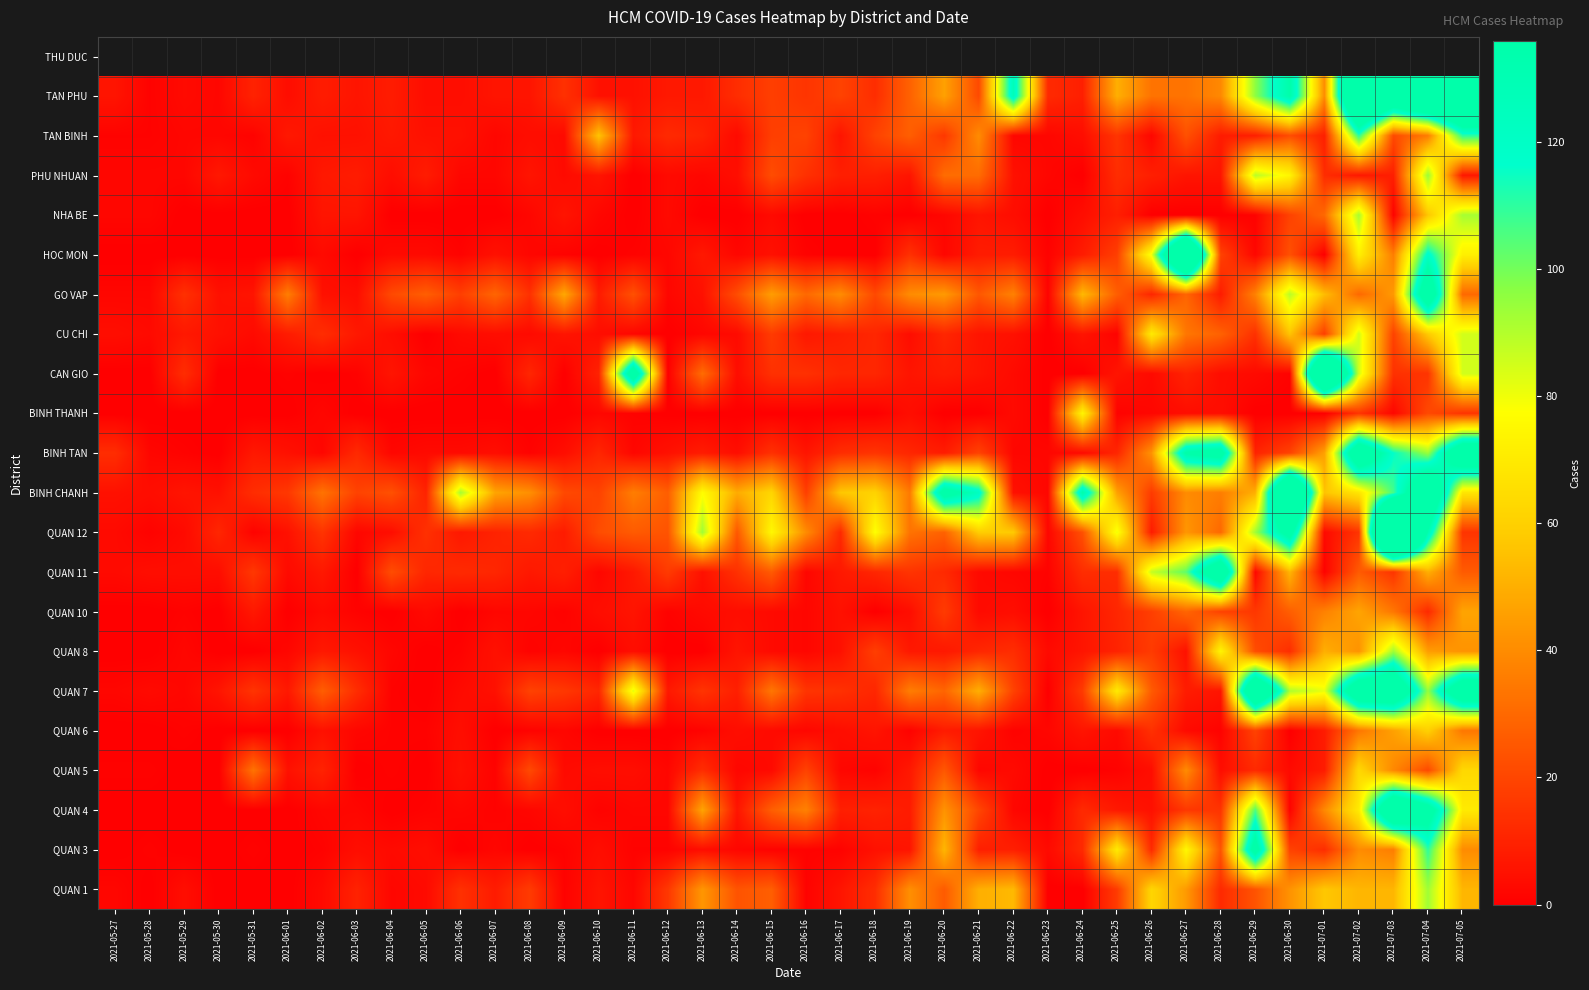

Reading left to right, what are all the values shown in this chart?

QUAN 1: 2021-05-27=2	2021-05-28=0	2021-05-29=4	2021-05-30=0	2021-05-31=0	2021-06-01=0	2021-06-02=3	2021-06-03=10	2021-06-04=2	2021-06-05=3	2021-06-06=14	2021-06-07=8	2021-06-08=17	2021-06-09=1	2021-06-10=6	2021-06-11=2	2021-06-12=16	2021-06-13=43	2021-06-14=24	2021-06-15=27	2021-06-16=1	2021-06-17=6	2021-06-18=13	2021-06-19=41	2021-06-20=26	2021-06-21=50	2021-06-22=53	2021-06-23=0	2021-06-24=0	2021-06-25=17	2021-06-26=62	2021-06-27=44	2021-06-28=12	2021-06-29=24	2021-06-30=42	2021-07-01=57	2021-07-02=52	2021-07-03=52	2021-07-04=93	2021-07-05=52
QUAN 3: 2021-05-27=0	2021-05-28=1	2021-05-29=0	2021-05-30=0	2021-05-31=1	2021-06-01=0	2021-06-02=1	2021-06-03=4	2021-06-04=3	2021-06-05=4	2021-06-06=0	2021-06-07=2	2021-06-08=0	2021-06-09=1	2021-06-10=4	2021-06-11=1	2021-06-12=1	2021-06-13=4	2021-06-14=2	2021-06-15=1	2021-06-16=1	2021-06-17=1	2021-06-18=5	2021-06-19=6	2021-06-20=52	2021-06-21=9	2021-06-22=9	2021-06-23=3	2021-06-24=12	2021-06-25=70	2021-06-26=12	2021-06-27=75	2021-06-28=24	2021-06-29=149	2021-06-30=19	2021-07-01=13	2021-07-02=40	2021-07-03=36	2021-07-04=110	2021-07-05=40
QUAN 4: 2021-05-27=0	2021-05-28=0	2021-05-29=0	2021-05-30=0	2021-05-31=0	2021-06-01=0	2021-06-02=2	2021-06-03=2	2021-06-04=0	2021-06-05=1	2021-06-06=2	2021-06-07=1	2021-06-08=2	2021-06-09=4	2021-06-10=1	2021-06-11=2	2021-06-12=2	2021-06-13=47	2021-06-14=6	2021-06-15=27	2021-06-16=37	2021-06-17=9	2021-06-18=10	2021-06-19=8	2021-06-20=42	2021-06-21=20	2021-06-22=2	2021-06-23=0	2021-06-24=12	2021-06-25=7	2021-06-26=5	2021-06-27=16	2021-06-28=15	2021-06-29=105	2021-06-30=1	2021-07-01=39	2021-07-02=70	2021-07-03=187	2021-07-04=152	2021-07-05=70
QUAN 5: 2021-05-27=1	2021-05-28=1	2021-05-29=0	2021-05-30=0	2021-05-31=33	2021-06-01=5	2021-06-02=10	2021-06-03=0	2021-06-04=1	2021-06-05=0	2021-06-06=5	2021-06-07=1	2021-06-08=21	2021-06-09=3	2021-06-10=4	2021-06-11=4	2021-06-12=2	2021-06-13=13	2021-06-14=2	2021-06-15=3	2021-06-16=19	2021-06-17=2	2021-06-18=1	2021-06-19=7	2021-06-20=25	2021-06-21=2	2021-06-22=3	2021-06-23=0	2021-06-24=0	2021-06-25=1	2021-06-26=4	2021-06-27=40	2021-06-28=4	2021-06-29=12	2021-06-30=3	2021-07-01=8	2021-07-02=63	2021-07-03=39	2021-07-04=21	2021-07-05=63
QUAN 6: 2021-05-27=0	2021-05-28=0	2021-05-29=1	2021-05-30=0	2021-05-31=0	2021-06-01=0	2021-06-02=5	2021-06-03=2	2021-06-04=1	2021-06-05=1	2021-06-06=4	2021-06-07=0	2021-06-08=1	2021-06-09=2	2021-06-10=0	2021-06-11=0	2021-06-12=0	2021-06-13=1	2021-06-14=4	2021-06-15=3	2021-06-16=2	2021-06-17=4	2021-06-18=6	2021-06-19=1	2021-06-20=8	2021-06-21=6	2021-06-22=1	2021-06-23=2	2021-06-24=6	2021-06-25=3	2021-06-26=14	2021-06-27=3	2021-06-28=1	2021-06-29=19	2021-06-30=0	2021-07-01=8	2021-07-02=34	2021-07-03=46	2021-07-04=60	2021-07-05=34
QUAN 7: 2021-05-27=2	2021-05-28=3	2021-05-29=2	2021-05-30=6	2021-05-31=15	2021-06-01=7	2021-06-02=27	2021-06-03=13	2021-06-04=1	2021-06-05=0	2021-06-06=3	2021-06-07=5	2021-06-08=19	2021-06-09=16	2021-06-10=11	2021-06-11=82	2021-06-12=7	2021-06-13=15	2021-06-14=9	2021-06-15=34	2021-06-16=15	2021-06-17=14	2021-06-18=11	2021-06-19=36	2021-06-20=29	2021-06-21=50	2021-06-22=19	2021-06-23=0	2021-06-24=17	2021-06-25=70	2021-06-26=26	2021-06-27=8	2021-06-28=6	2021-06-29=194	2021-06-30=91	2021-07-01=81	2021-07-02=170	2021-07-03=175	2021-07-04=95	2021-07-05=170
QUAN 8: 2021-05-27=0	2021-05-28=0	2021-05-29=2	2021-05-30=0	2021-05-31=0	2021-06-01=2	2021-06-02=7	2021-06-03=5	2021-06-04=2	2021-06-05=0	2021-06-06=1	2021-06-07=5	2021-06-08=1	2021-06-09=2	2021-06-10=0	2021-06-11=4	2021-06-12=0	2021-06-13=0	2021-06-14=6	2021-06-15=3	2021-06-16=2	2021-06-17=5	2021-06-18=18	2021-06-19=7	2021-06-20=7	2021-06-21=11	2021-06-22=13	2021-06-23=3	2021-06-24=6	2021-06-25=10	2021-06-26=17	2021-06-27=5	2021-06-28=74	2021-06-29=22	2021-06-30=13	2021-07-01=50	2021-07-02=42	2021-07-03=93	2021-07-04=45	2021-07-05=42
QUAN 10: 2021-05-27=0	2021-05-28=0	2021-05-29=1	2021-05-30=0	2021-05-31=7	2021-06-01=0	2021-06-02=3	2021-06-03=1	2021-06-04=0	2021-06-05=3	2021-06-06=0	2021-06-07=2	2021-06-08=2	2021-06-09=1	2021-06-10=4	2021-06-11=6	2021-06-12=1	2021-06-13=3	2021-06-14=4	2021-06-15=3	2021-06-16=2	2021-06-17=5	2021-06-18=0	2021-06-19=4	2021-06-20=17	2021-06-21=3	2021-06-22=4	2021-06-23=0	2021-06-24=6	2021-06-25=11	2021-06-26=18	2021-06-27=29	2021-06-28=19	2021-06-29=16	2021-06-30=27	2021-07-01=37	2021-07-02=47	2021-07-03=34	2021-07-04=12	2021-07-05=47
QUAN 11: 2021-05-27=3	2021-05-28=4	2021-05-29=4	2021-05-30=4	2021-05-31=16	2021-06-01=3	2021-06-02=7	2021-06-03=0	2021-06-04=22	2021-06-05=11	2021-06-06=12	2021-06-07=11	2021-06-08=7	2021-06-09=9	2021-06-10=2	2021-06-11=7	2021-06-12=17	2021-06-13=5	2021-06-14=14	2021-06-15=26	2021-06-16=2	2021-06-17=7	2021-06-18=11	2021-06-19=15	2021-06-20=12	2021-06-21=3	2021-06-22=2	2021-06-23=1	2021-06-24=13	2021-06-25=13	2021-06-26=87	2021-06-27=103	2021-06-28=175	2021-06-29=2	2021-06-30=52	2021-07-01=1	2021-07-02=26	2021-07-03=15	2021-07-04=50	2021-07-05=26
QUAN 12: 2021-05-27=3	2021-05-28=1	2021-05-29=3	2021-05-30=11	2021-05-31=1	2021-06-01=5	2021-06-02=15	2021-06-03=2	2021-06-04=4	2021-06-05=14	2021-06-06=7	2021-06-07=10	2021-06-08=12	2021-06-09=8	2021-06-10=22	2021-06-11=26	2021-06-12=24	2021-06-13=93	2021-06-14=25	2021-06-15=75	2021-06-16=40	2021-06-17=12	2021-06-18=78	2021-06-19=33	2021-06-20=28	2021-06-21=59	2021-06-22=58	2021-06-23=2	2021-06-24=23	2021-06-25=80	2021-06-26=8	2021-06-27=43	2021-06-28=30	2021-06-29=93	2021-06-30=149	2021-07-01=3	2021-07-02=15	2021-07-03=331	2021-07-04=132	2021-07-05=15
BINH CHANH: 2021-05-27=5	2021-05-28=4	2021-05-29=6	2021-05-30=5	2021-05-31=13	2021-06-01=16	2021-06-02=33	2021-06-03=19	2021-06-04=23	2021-06-05=10	2021-06-06=92	2021-06-07=47	2021-06-08=41	2021-06-09=21	2021-06-10=19	2021-06-11=36	2021-06-12=27	2021-06-13=77	2021-06-14=49	2021-06-15=62	2021-06-16=18	2021-06-17=57	2021-06-18=61	2021-06-19=35	2021-06-20=149	2021-06-21=123	2021-06-22=5	2021-06-23=2	2021-06-24=135	2021-06-25=46	2021-06-26=17	2021-06-27=40	2021-06-28=36	2021-06-29=50	2021-06-30=225	2021-07-01=56	2021-07-02=68	2021-07-03=107	2021-07-04=182	2021-07-05=68
BINH TAN: 2021-05-27=13	2021-05-28=2	2021-05-29=1	2021-05-30=0	2021-05-31=7	2021-06-01=5	2021-06-02=2	2021-06-03=12	2021-06-04=2	2021-06-05=3	2021-06-06=3	2021-06-07=4	2021-06-08=1	2021-06-09=4	2021-06-10=11	2021-06-11=2	2021-06-12=5	2021-06-13=8	2021-06-14=4	2021-06-15=14	2021-06-16=6	2021-06-17=13	2021-06-18=15	2021-06-19=11	2021-06-20=8	2021-06-21=19	2021-06-22=2	2021-06-23=2	2021-06-24=3	2021-06-25=11	2021-06-26=42	2021-06-27=138	2021-06-28=149	2021-06-29=10	2021-06-30=19	2021-07-01=46	2021-07-02=172	2021-07-03=116	2021-07-04=94	2021-07-05=172
BINH THANH: 2021-05-27=0	2021-05-28=0	2021-05-29=0	2021-05-30=0	2021-05-31=0	2021-06-01=0	2021-06-02=2	2021-06-03=0	2021-06-04=0	2021-06-05=0	2021-06-06=0	2021-06-07=0	2021-06-08=0	2021-06-09=0	2021-06-10=2	2021-06-11=1	2021-06-12=0	2021-06-13=0	2021-06-14=0	2021-06-15=0	2021-06-16=0	2021-06-17=0	2021-06-18=0	2021-06-19=4	2021-06-20=0	2021-06-21=0	2021-06-22=3	2021-06-23=0	2021-06-24=74	2021-06-25=1	2021-06-26=2	2021-06-27=4	2021-06-28=4	2021-06-29=0	2021-06-30=0	2021-07-01=0	2021-07-02=15	2021-07-03=2	2021-07-04=21	2021-07-05=15
CAN GIO: 2021-05-27=0	2021-05-28=0	2021-05-29=13	2021-05-30=0	2021-05-31=0	2021-06-01=1	2021-06-02=0	2021-06-03=1	2021-06-04=6	2021-06-05=2	2021-06-06=1	2021-06-07=0	2021-06-08=11	2021-06-09=0	2021-06-10=10	2021-06-11=160	2021-06-12=0	2021-06-13=31	2021-06-14=4	2021-06-15=14	2021-06-16=14	2021-06-17=11	2021-06-18=11	2021-06-19=6	2021-06-20=8	2021-06-21=6	2021-06-22=3	2021-06-23=0	2021-06-24=0	2021-06-25=6	2021-06-26=3	2021-06-27=10	2021-06-28=4	2021-06-29=3	2021-06-30=1	2021-07-01=238	2021-07-02=85	2021-07-03=14	2021-07-04=15	2021-07-05=85
CU CHI: 2021-05-27=4	2021-05-28=3	2021-05-29=7	2021-05-30=5	2021-05-31=3	2021-06-01=8	2021-06-02=13	2021-06-03=7	2021-06-04=4	2021-06-05=0	2021-06-06=3	2021-06-07=4	2021-06-08=3	2021-06-09=6	2021-06-10=4	2021-06-11=2	2021-06-12=0	2021-06-13=2	2021-06-14=3	2021-06-15=17	2021-06-16=7	2021-06-17=9	2021-06-18=11	2021-06-19=4	2021-06-20=11	2021-06-21=6	2021-06-22=5	2021-06-23=0	2021-06-24=6	2021-06-25=1	2021-06-26=70	2021-06-27=34	2021-06-28=28	2021-06-29=14	2021-06-30=56	2021-07-01=18	2021-07-02=85	2021-07-03=19	2021-07-04=58	2021-07-05=85
GO VAP: 2021-05-27=2	2021-05-28=2	2021-05-29=14	2021-05-30=5	2021-05-31=6	2021-06-01=36	2021-06-02=5	2021-06-03=4	2021-06-04=21	2021-06-05=27	2021-06-06=18	2021-06-07=29	2021-06-08=14	2021-06-09=48	2021-06-10=8	2021-06-11=23	2021-06-12=2	2021-06-13=5	2021-06-14=22	2021-06-15=45	2021-06-16=30	2021-06-17=40	2021-06-18=21	2021-06-19=40	2021-06-20=44	2021-06-21=25	2021-06-22=37	2021-06-23=1	2021-06-24=53	2021-06-25=27	2021-06-26=11	2021-06-27=29	2021-06-28=8	2021-06-29=37	2021-06-30=89	2021-07-01=54	2021-07-02=30	2021-07-03=44	2021-07-04=165	2021-07-05=30
HOC MON: 2021-05-27=0	2021-05-28=0	2021-05-29=0	2021-05-30=0	2021-05-31=0	2021-06-01=0	2021-06-02=3	2021-06-03=0	2021-06-04=3	2021-06-05=3	2021-06-06=1	2021-06-07=5	2021-06-08=2	2021-06-09=1	2021-06-10=0	2021-06-11=1	2021-06-12=2	2021-06-13=7	2021-06-14=2	2021-06-15=5	2021-06-16=1	2021-06-17=0	2021-06-18=0	2021-06-19=14	2021-06-20=2	2021-06-21=8	2021-06-22=8	2021-06-23=1	2021-06-24=8	2021-06-25=18	2021-06-26=80	2021-06-27=237	2021-06-28=19	2021-06-29=2	2021-06-30=23	2021-07-01=0	2021-07-02=72	2021-07-03=36	2021-07-04=120	2021-07-05=72
NHA BE: 2021-05-27=2	2021-05-28=2	2021-05-29=0	2021-05-30=0	2021-05-31=0	2021-06-01=0	2021-06-02=6	2021-06-03=6	2021-06-04=0	2021-06-05=0	2021-06-06=0	2021-06-07=0	2021-06-08=2	2021-06-09=6	2021-06-10=2	2021-06-11=0	2021-06-12=3	2021-06-13=0	2021-06-14=0	2021-06-15=3	2021-06-16=0	2021-06-17=0	2021-06-18=1	2021-06-19=0	2021-06-20=2	2021-06-21=6	2021-06-22=4	2021-06-23=0	2021-06-24=4	2021-06-25=9	2021-06-26=0	2021-06-27=0	2021-06-28=0	2021-06-29=1	2021-06-30=19	2021-07-01=30	2021-07-02=92	2021-07-03=1	2021-07-04=57	2021-07-05=92
PHU NHUAN: 2021-05-27=2	2021-05-28=2	2021-05-29=2	2021-05-30=7	2021-05-31=3	2021-06-01=1	2021-06-02=7	2021-06-03=8	2021-06-04=4	2021-06-05=8	2021-06-06=2	2021-06-07=2	2021-06-08=6	2021-06-09=3	2021-06-10=6	2021-06-11=0	2021-06-12=3	2021-06-13=2	2021-06-14=4	2021-06-15=22	2021-06-16=14	2021-06-17=9	2021-06-18=9	2021-06-19=6	2021-06-20=31	2021-06-21=31	2021-06-22=5	2021-06-23=2	2021-06-24=0	2021-06-25=13	2021-06-26=9	2021-06-27=6	2021-06-28=6	2021-06-29=89	2021-06-30=74	2021-07-01=13	2021-07-02=7	2021-07-03=9	2021-07-04=94	2021-07-05=7
TAN BINH: 2021-05-27=1	2021-05-28=1	2021-05-29=2	2021-05-30=2	2021-05-31=1	2021-06-01=7	2021-06-02=5	2021-06-03=5	2021-06-04=7	2021-06-05=5	2021-06-06=5	2021-06-07=2	2021-06-08=4	2021-06-09=3	2021-06-10=56	2021-06-11=7	2021-06-12=12	2021-06-13=10	2021-06-14=3	2021-06-15=18	2021-06-16=19	2021-06-17=6	2021-06-18=19	2021-06-19=27	2021-06-20=16	2021-06-21=40	2021-06-22=2	2021-06-23=2	2021-06-24=4	2021-06-25=15	2021-06-26=2	2021-06-27=23	2021-06-28=8	2021-06-29=9	2021-06-30=22	2021-07-01=9	2021-07-02=110	2021-07-03=21	2021-07-04=36	2021-07-05=110
TAN PHU: 2021-05-27=6	2021-05-28=1	2021-05-29=3	2021-05-30=2	2021-05-31=10	2021-06-01=4	2021-06-02=8	2021-06-03=6	2021-06-04=8	2021-06-05=4	2021-06-06=4	2021-06-07=6	2021-06-08=6	2021-06-09=14	2021-06-10=5	2021-06-11=5	2021-06-12=7	2021-06-13=7	2021-06-14=13	2021-06-15=18	2021-06-16=15	2021-06-17=19	2021-06-18=13	2021-06-19=28	2021-06-20=46	2021-06-21=21	2021-06-22=127	2021-06-23=12	2021-06-24=9	2021-06-25=50	2021-06-26=33	2021-06-27=33	2021-06-28=39	2021-06-29=96	2021-06-30=136	2021-07-01=40	2021-07-02=226	2021-07-03=181	2021-07-04=212	2021-07-05=226